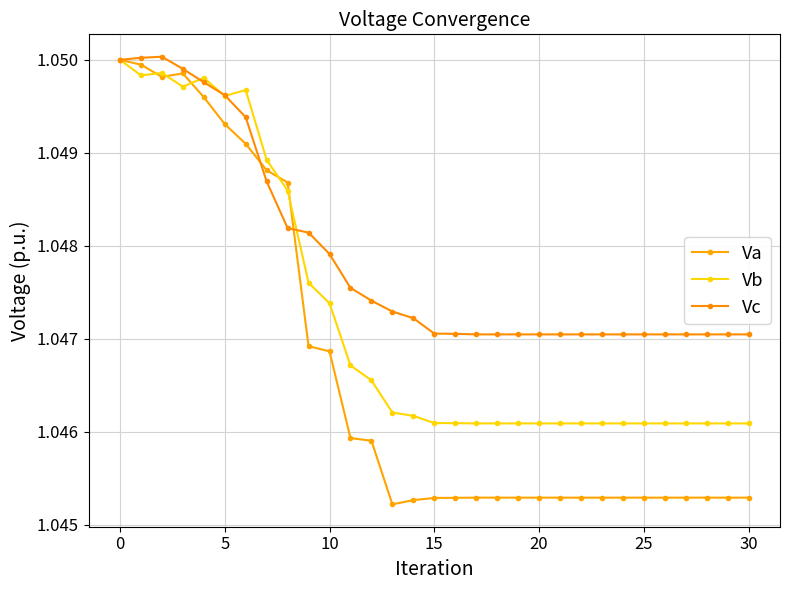

Is this an area chart (filled region under the line)?

No